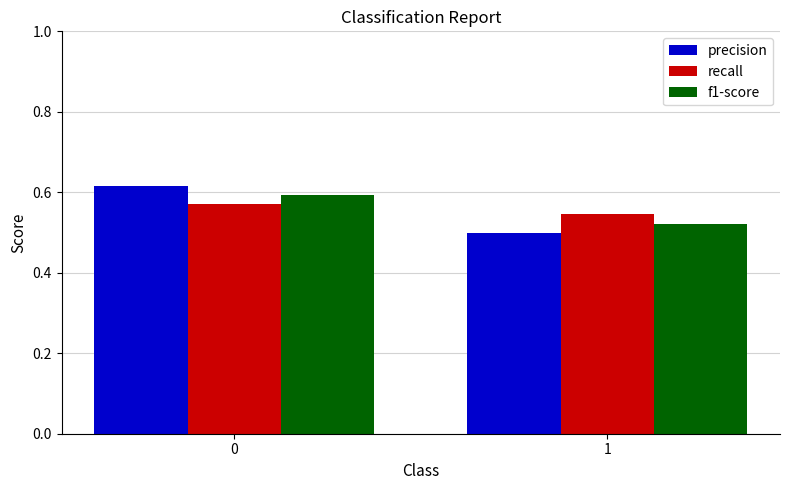

List the labels in order of recall value, smallest first.

1, 0